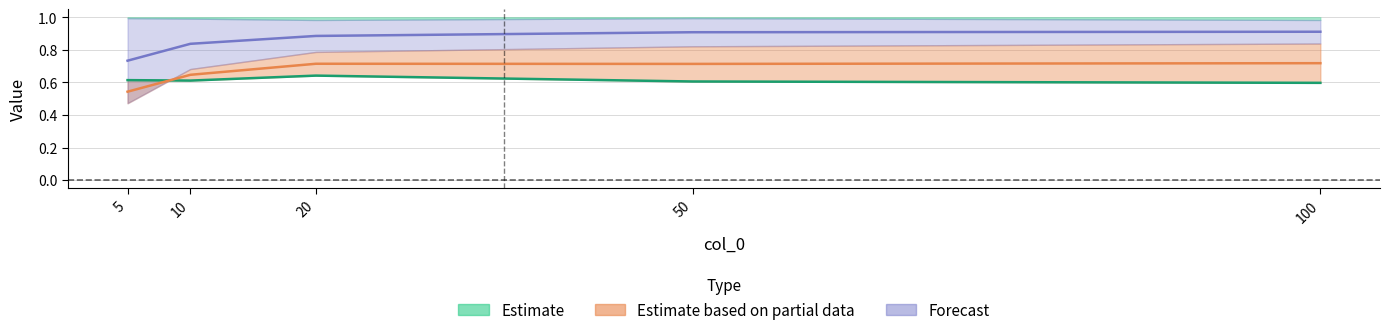

What is the sum of the col_4 values at 50 and 5?

1.6